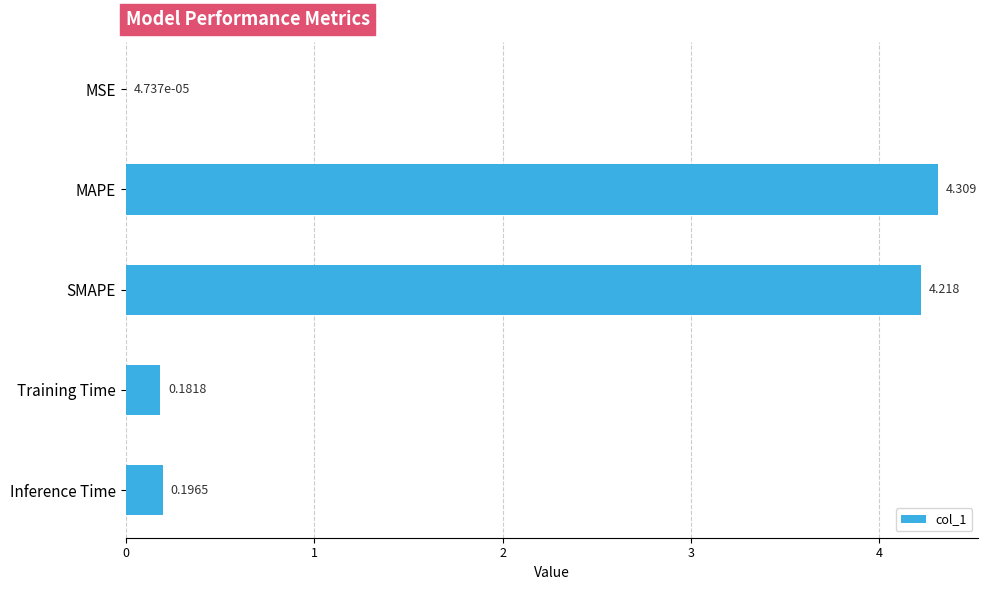

Where is the data nearest to the value 2?

Inference Time